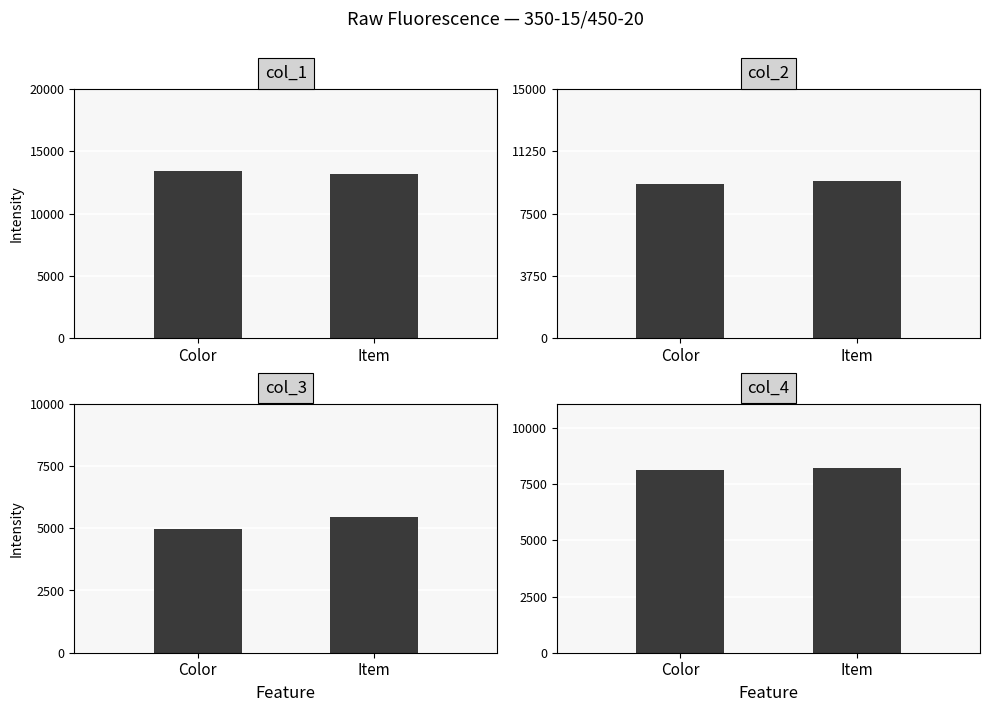

Which series has the largest range (max minus min)?

col_3